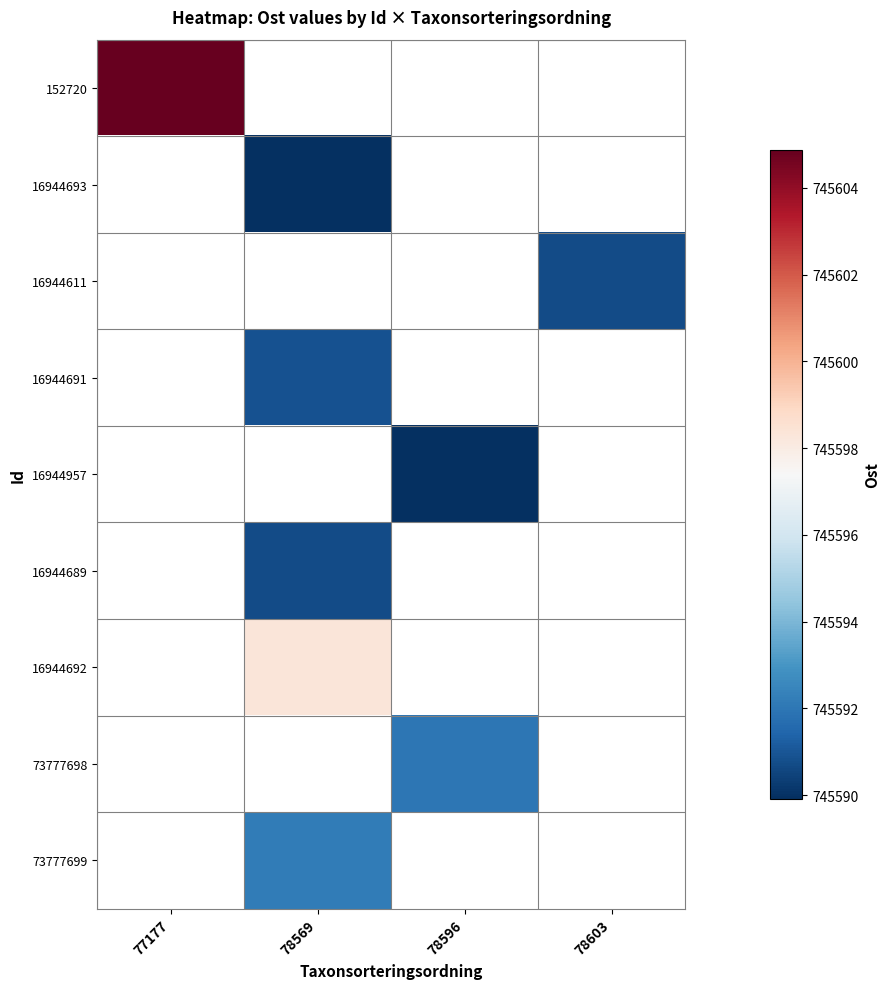

Which series has the widest spread of values?

152720